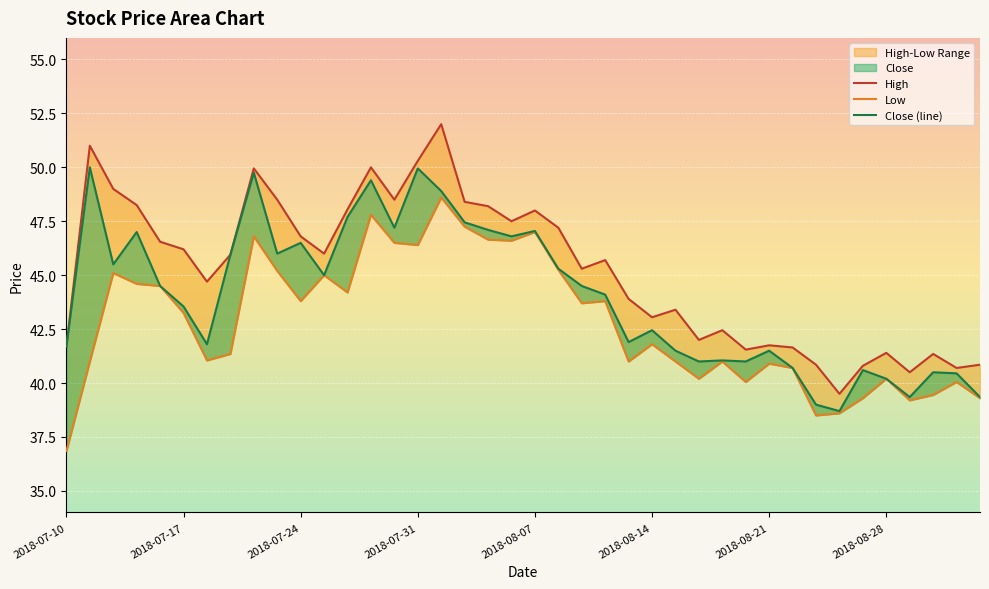

Reading right to left, list all the values displayed in this chart.

High: 2018-09-03=40.9	2018-08-31=40.7	2018-08-30=41.4	2018-08-29=40.5	2018-08-28=41.4	2018-08-27=40.8	2018-08-24=39.5	2018-08-23=40.9	2018-08-22=41.6	2018-08-21=41.8	2018-08-20=41.5	2018-08-17=42.5	2018-08-16=42.0	2018-08-15=43.4	2018-08-14=43.0	2018-08-13=43.9	2018-08-10=45.7	2018-08-09=45.3	2018-08-08=47.2	2018-08-07=48.0	2018-08-06=47.5	2018-08-03=48.2	2018-08-02=48.4	2018-08-01=52.0	2018-07-31=50.3	2018-07-30=48.5	2018-07-27=50.0	2018-07-26=48.0	2018-07-25=46.0	2018-07-24=46.8	2018-07-23=48.5	2018-07-20=50.0	2018-07-19=46.0	2018-07-18=44.7	2018-07-17=46.2	2018-07-16=46.5	2018-07-13=48.2	2018-07-12=49.0	2018-07-11=51.0	2018-07-10=41.7
Low: 2018-09-03=39.3	2018-08-31=40.0	2018-08-30=39.5	2018-08-29=39.2	2018-08-28=40.2	2018-08-27=39.3	2018-08-24=38.6	2018-08-23=38.5	2018-08-22=40.7	2018-08-21=40.9	2018-08-20=40.0	2018-08-17=41.0	2018-08-16=40.2	2018-08-15=41.0	2018-08-14=41.8	2018-08-13=41.0	2018-08-10=43.8	2018-08-09=43.7	2018-08-08=45.2	2018-08-07=47.0	2018-08-06=46.6	2018-08-03=46.6	2018-08-02=47.2	2018-08-01=48.6	2018-07-31=46.4	2018-07-30=46.5	2018-07-27=47.8	2018-07-26=44.2	2018-07-25=45.0	2018-07-24=43.8	2018-07-23=45.2	2018-07-20=46.8	2018-07-19=41.4	2018-07-18=41.0	2018-07-17=43.2	2018-07-16=44.5	2018-07-13=44.6	2018-07-12=45.1	2018-07-11=41.0	2018-07-10=36.9
Close: 2018-09-03=39.4	2018-08-31=40.5	2018-08-30=40.5	2018-08-29=39.4	2018-08-28=40.2	2018-08-27=40.6	2018-08-24=38.7	2018-08-23=39.0	2018-08-22=40.7	2018-08-21=41.5	2018-08-20=41.0	2018-08-17=41.0	2018-08-16=41.0	2018-08-15=41.5	2018-08-14=42.5	2018-08-13=41.9	2018-08-10=44.1	2018-08-09=44.5	2018-08-08=45.3	2018-08-07=47.0	2018-08-06=46.8	2018-08-03=47.1	2018-08-02=47.5	2018-08-01=48.9	2018-07-31=50.0	2018-07-30=47.2	2018-07-27=49.4	2018-07-26=47.7	2018-07-25=45.0	2018-07-24=46.5	2018-07-23=46.0	2018-07-20=49.8	2018-07-19=46.0	2018-07-18=41.8	2018-07-17=43.5	2018-07-16=44.5	2018-07-13=47.0	2018-07-12=45.5	2018-07-11=50.0	2018-07-10=41.7